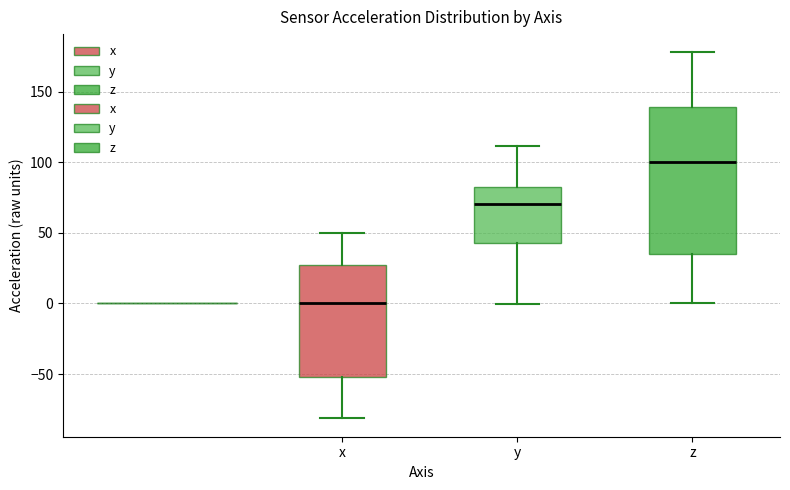

Which box's median line is the highest?

z